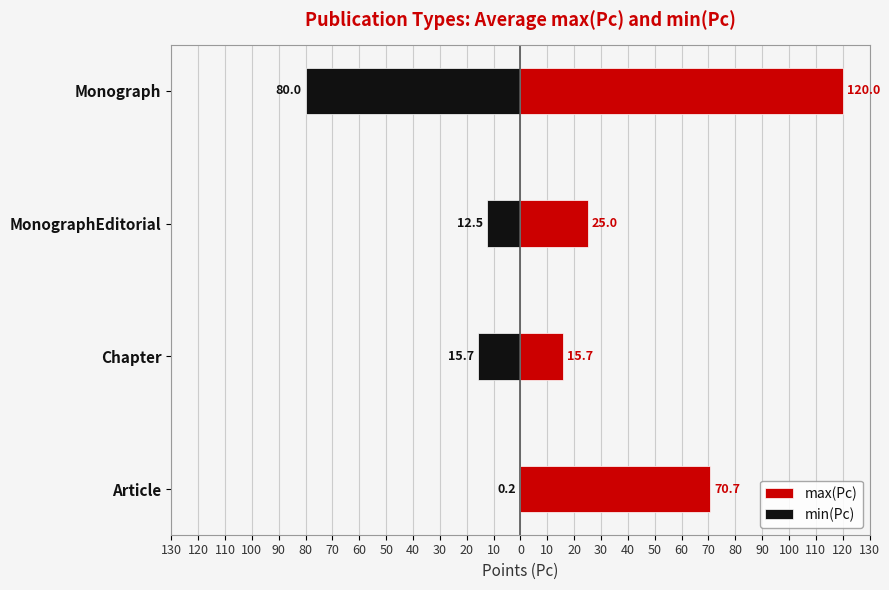

Reading left to right, extract all data points from this chart.

max(Pc): 70.7	15.7	25.0	120.0
min(Pc): -0.2	-15.7	-12.5	-80.0